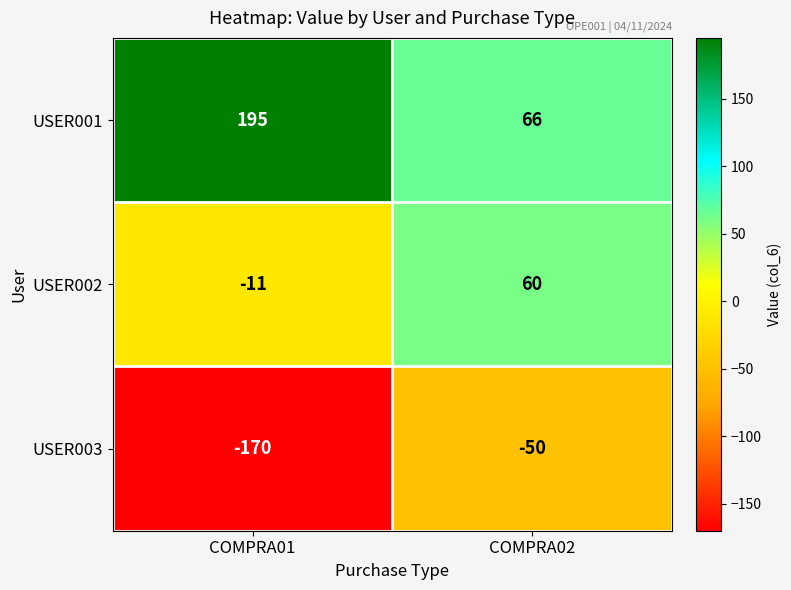

What is the maximum value for USER003?

-50